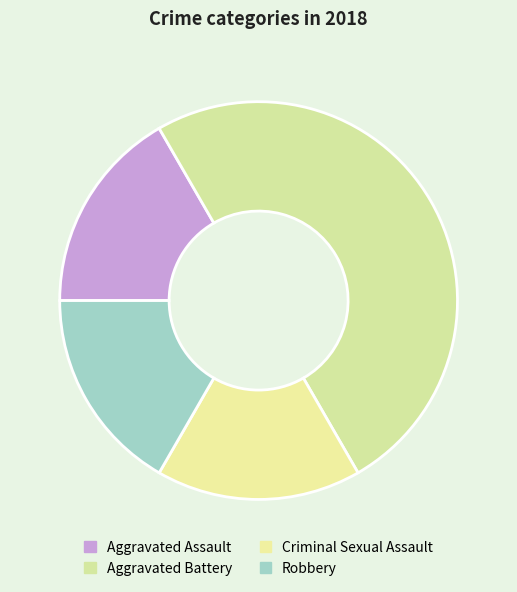

To the nearest percent, what portion does Robbery represent?

17%